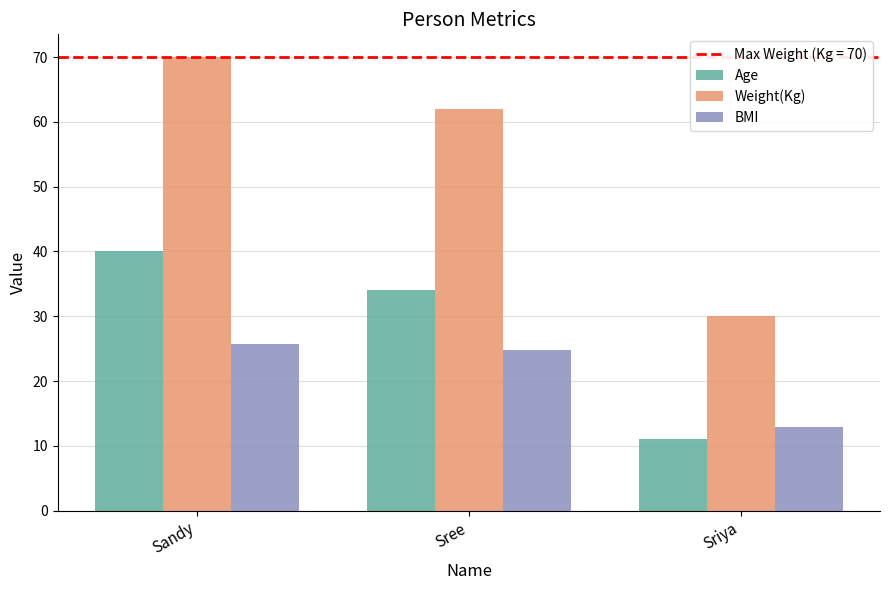

Reading left to right, extract all data points from this chart.

Age: Sandy=40.0	Sree=34.0	Sriya=11.0
Weight(Kg): Sandy=70.0	Sree=62.0	Sriya=30.0
BMI: Sandy=25.7	Sree=24.8	Sriya=13.0